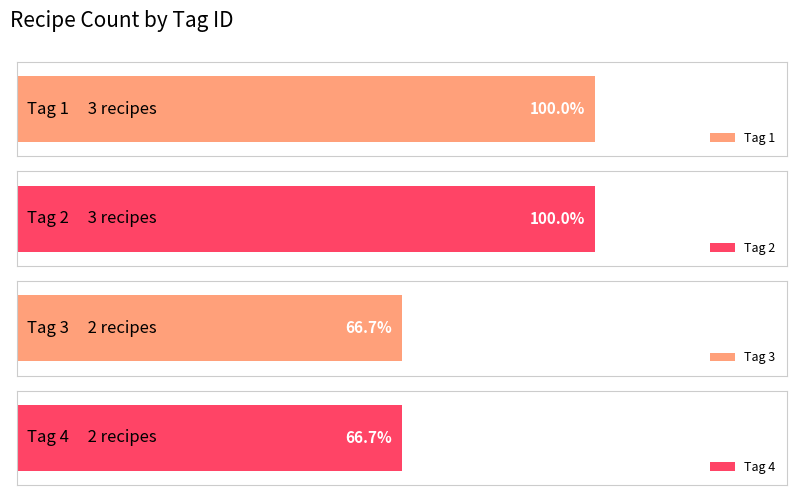

Reading left to right, list all the values displayed in this chart.

1=3	2=3	3=2	4=2